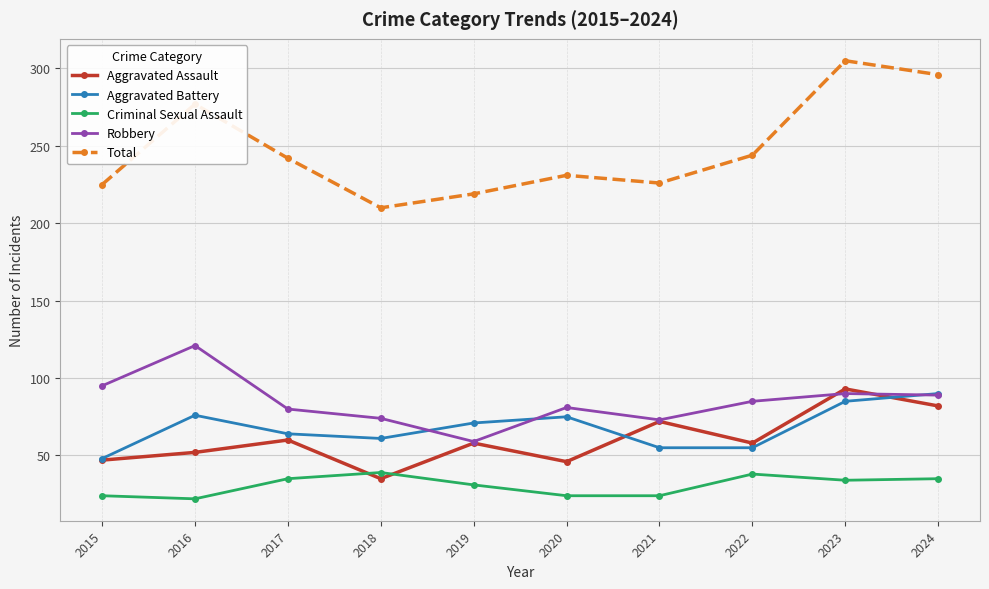

What is the sum of the Total values at 2015 and 2019?

444